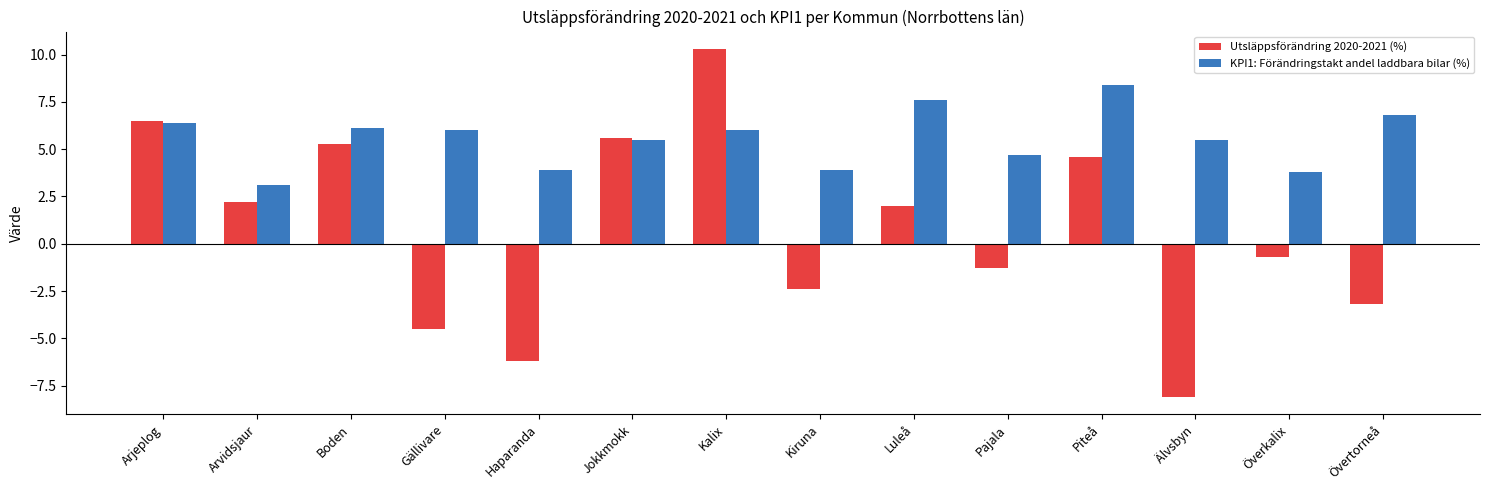

Reading right to left, list all the values displayed in this chart.

Utsläppsförändring 2020-2021 (%): Övertorneå=-3.2	Överkalix=-0.7	Älvsbyn=-8.1	Piteå=4.6	Pajala=-1.3	Luleå=2.0	Kiruna=-2.4	Kalix=10.3	Jokkmokk=5.6	Haparanda=-6.2	Gällivare=-4.5	Boden=5.3	Arvidsjaur=2.2	Arjeplog=6.5
KPI1: Förändringstakt andel laddbara bilar (%): Övertorneå=6.8	Överkalix=3.8	Älvsbyn=5.5	Piteå=8.4	Pajala=4.7	Luleå=7.6	Kiruna=3.9	Kalix=6.0	Jokkmokk=5.5	Haparanda=3.9	Gällivare=6.0	Boden=6.1	Arvidsjaur=3.1	Arjeplog=6.4